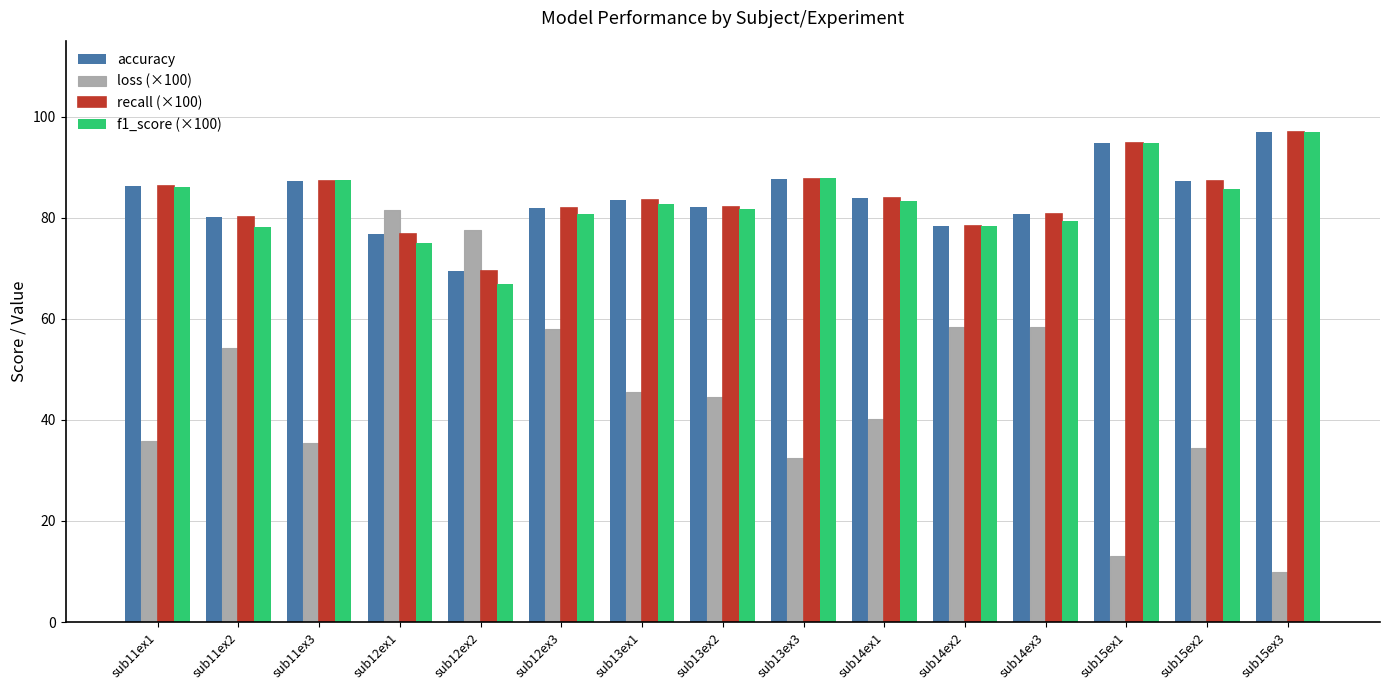

At which category is the sum across all series the highest?

sub12ex1